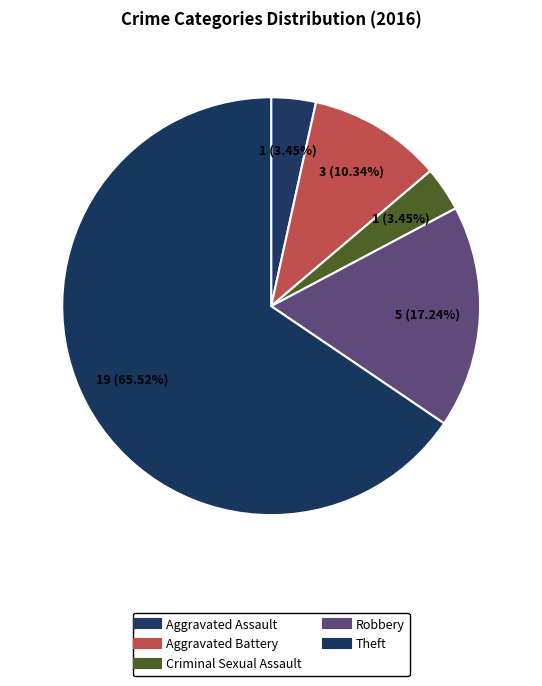

How many segments does this pie chart have?

5